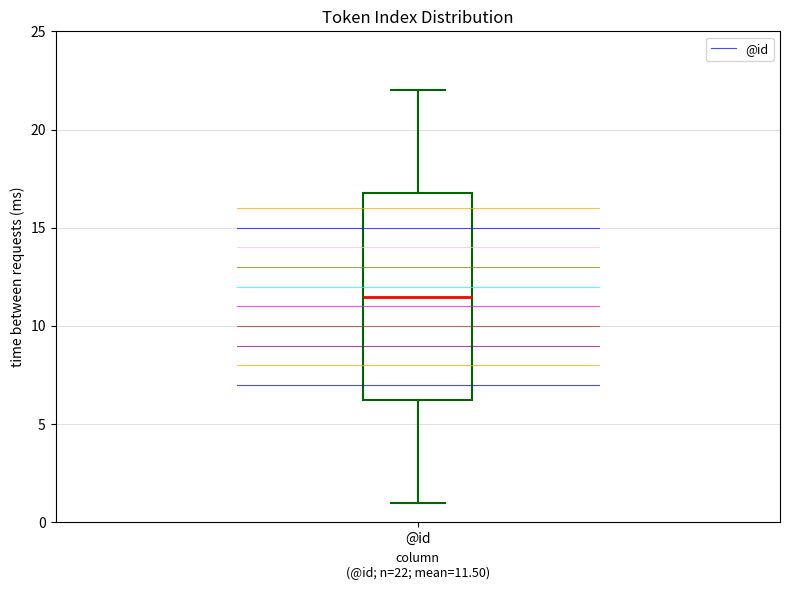

Read this box plot against the y-axis: the position of the median line, the range covered by the box, and the ends of both whiskers. The values are not printed on the chart, so give them approximately, as read against the axis.

median 11.5, box 6.5 to 17.0, whiskers 1.0 to 22.0